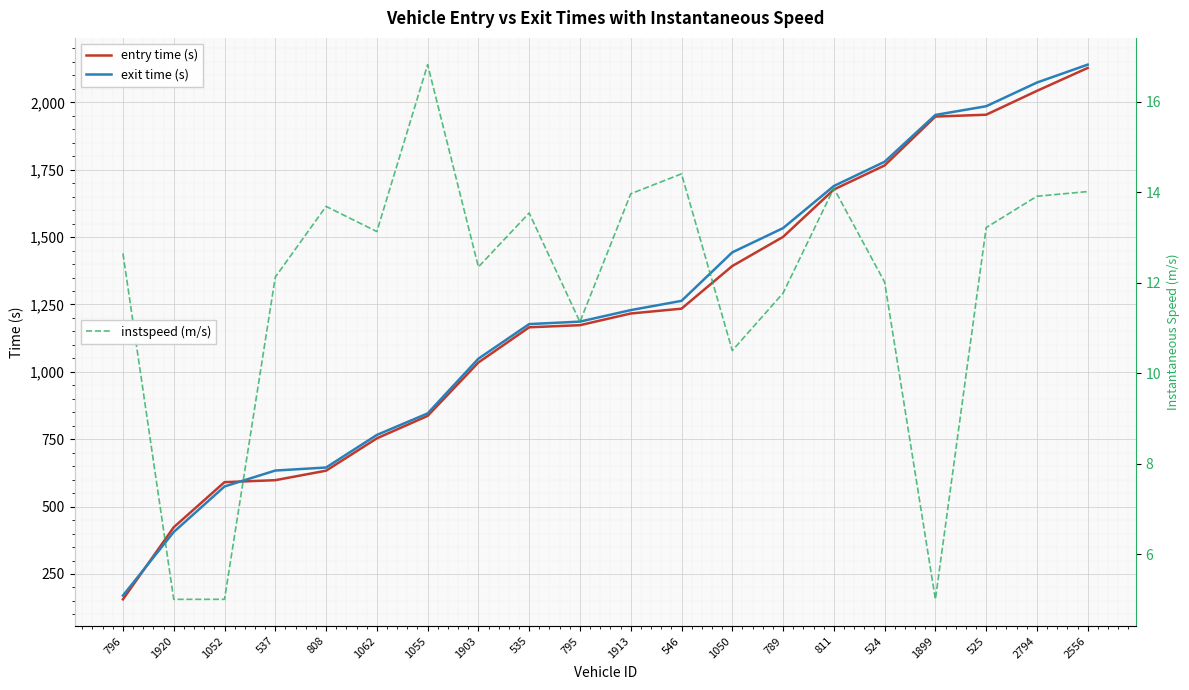

At which category does instspeed (m/s) reach its first local valley?

1062